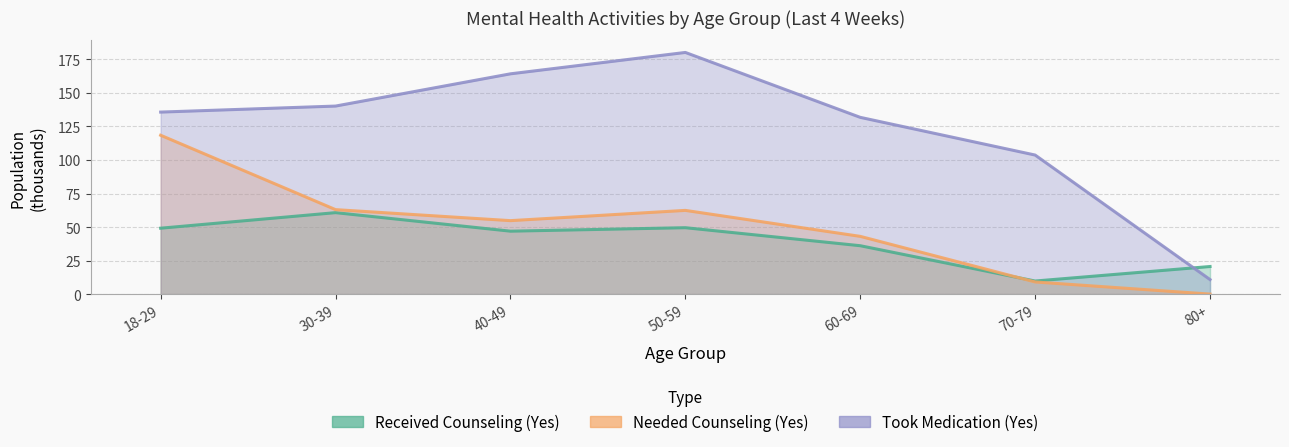

How many lines are shown in the chart?

3